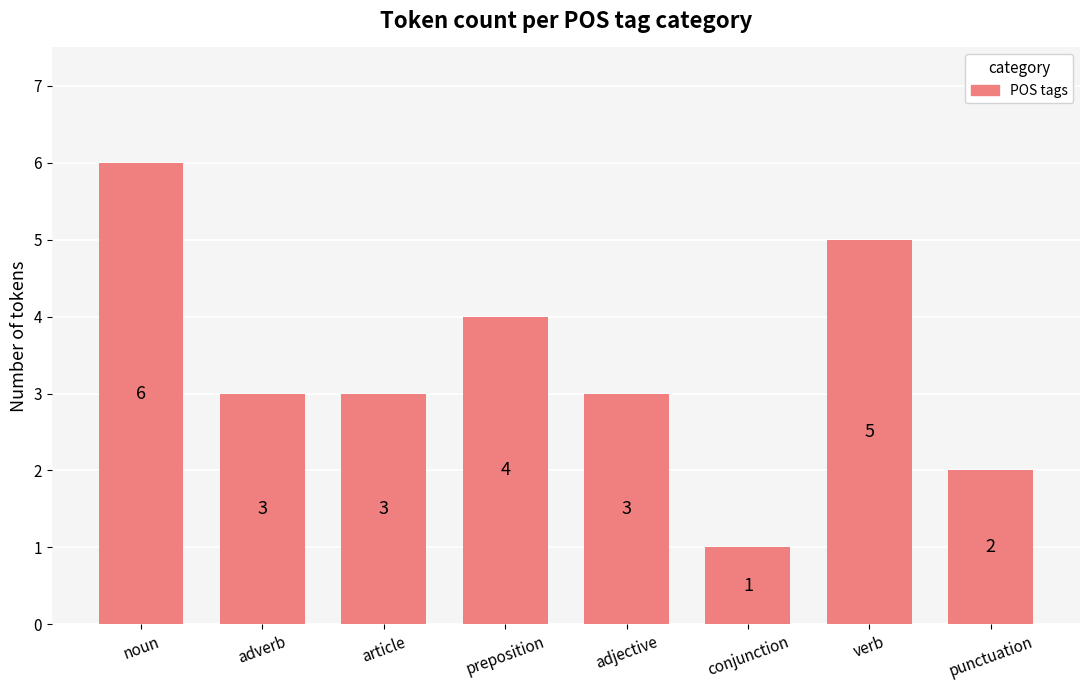

Count the values in the range 3 to 5.

5